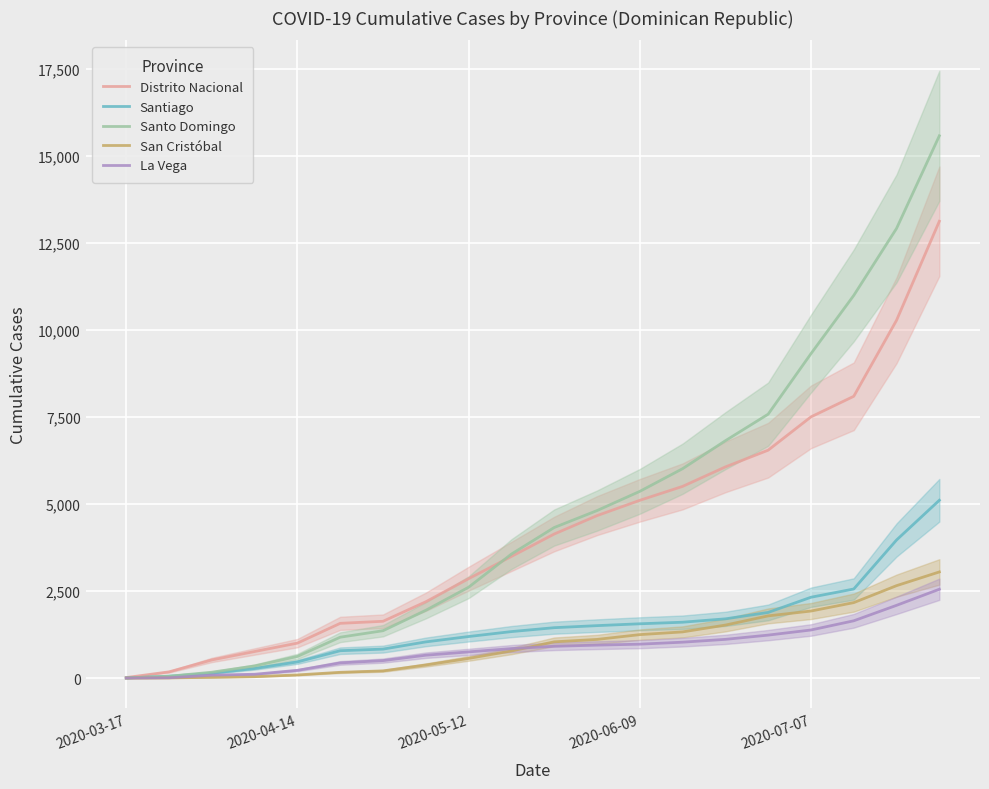

Reading right to left, extract all data points from this chart.

Distrito Nacional: 13116	10273	8090	7499	6543	6062	5503	5103	4663	4135	3491	2853	2190	1630	1571	1003	762	520	178	14
Santiago: 5105	3964	2557	2320	1884	1700	1603	1558	1505	1446	1334	1192	1038	831	785	463	274	138	53	3
Santo Domingo: 15570	12910	10986	9314	7577	6814	6011	5360	4808	4322	3559	2608	1946	1359	1173	621	348	168	52	2
San Cristóbal: 3047	2653	2166	1924	1785	1521	1325	1247	1109	1040	778	564	375	206	165	90	40	21	4	0
La Vega: 2550	2088	1644	1380	1233	1111	1030	973	945	912	846	751	656	501	435	222	109	84	8	0